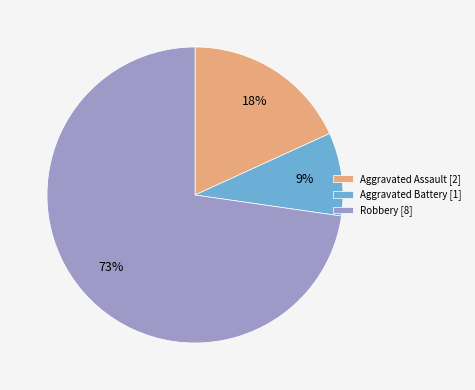

Which has a higher value, Aggravated Battery [1] or Aggravated Assault [2]?

Aggravated Assault [2]